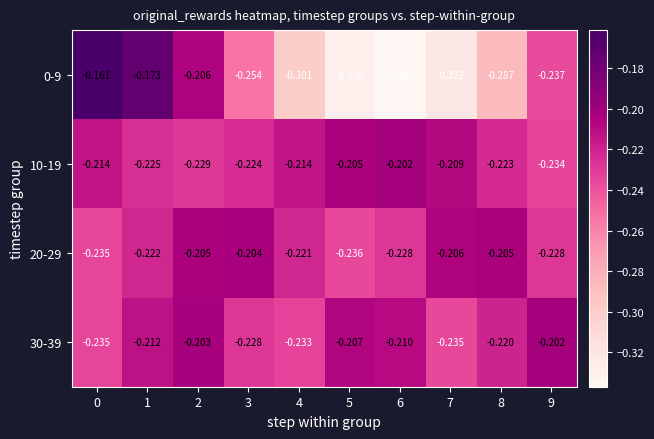

At 9, list the series in order from largest to smallest.

30-39, 20-29, 10-19, 0-9